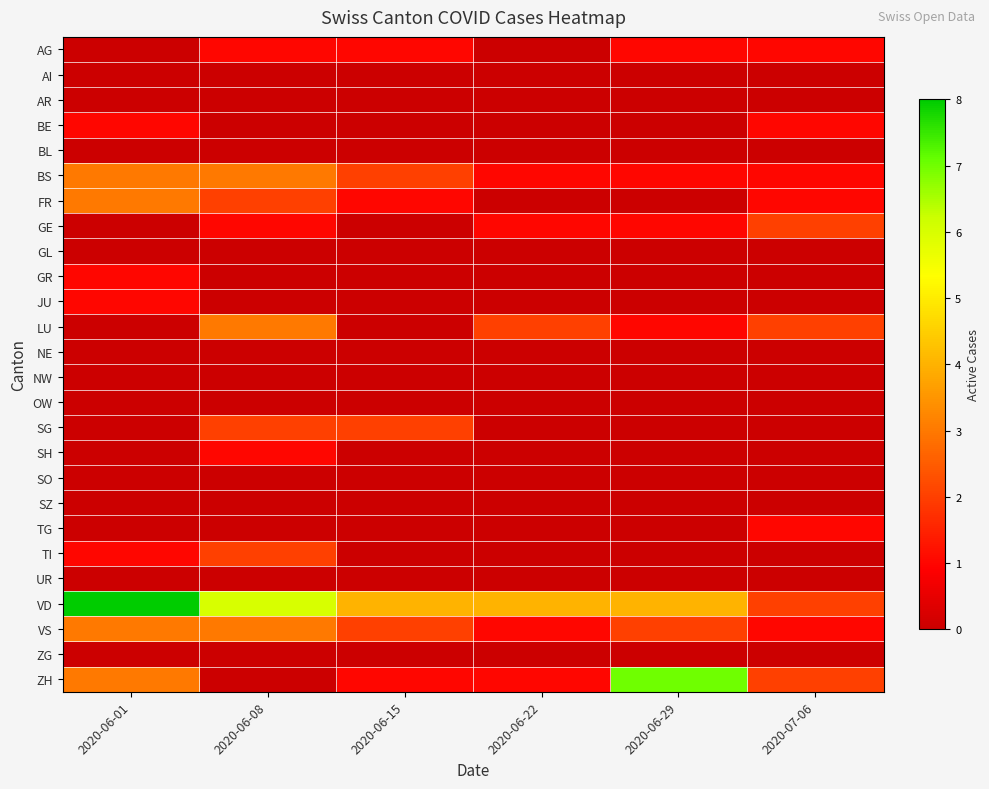

Between 2020-06-29 and 2020-06-15, which is larger?

2020-06-29